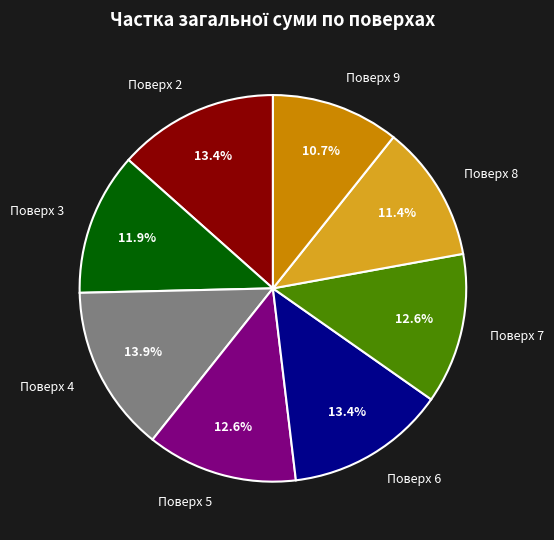

Which category has the smallest portion of the pie?

Поверх 9